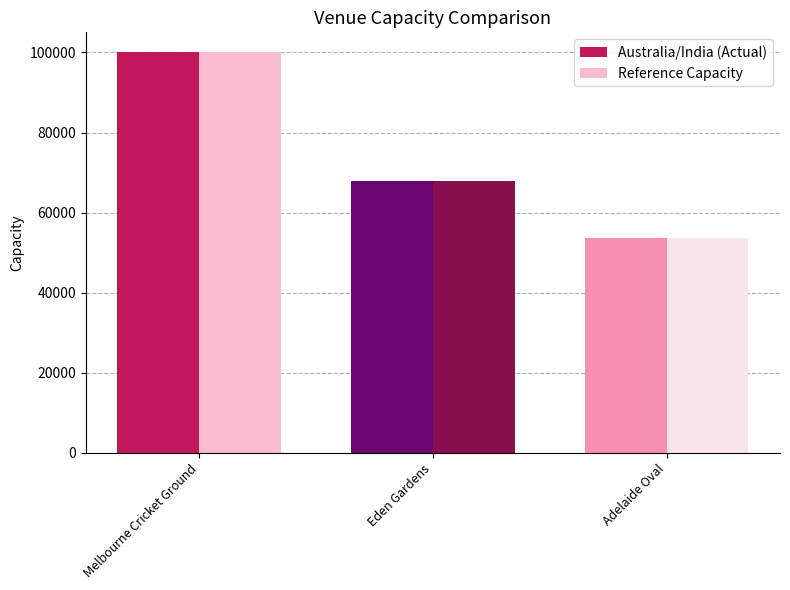

At which category is the sum across all series the highest?

Melbourne Cricket Ground